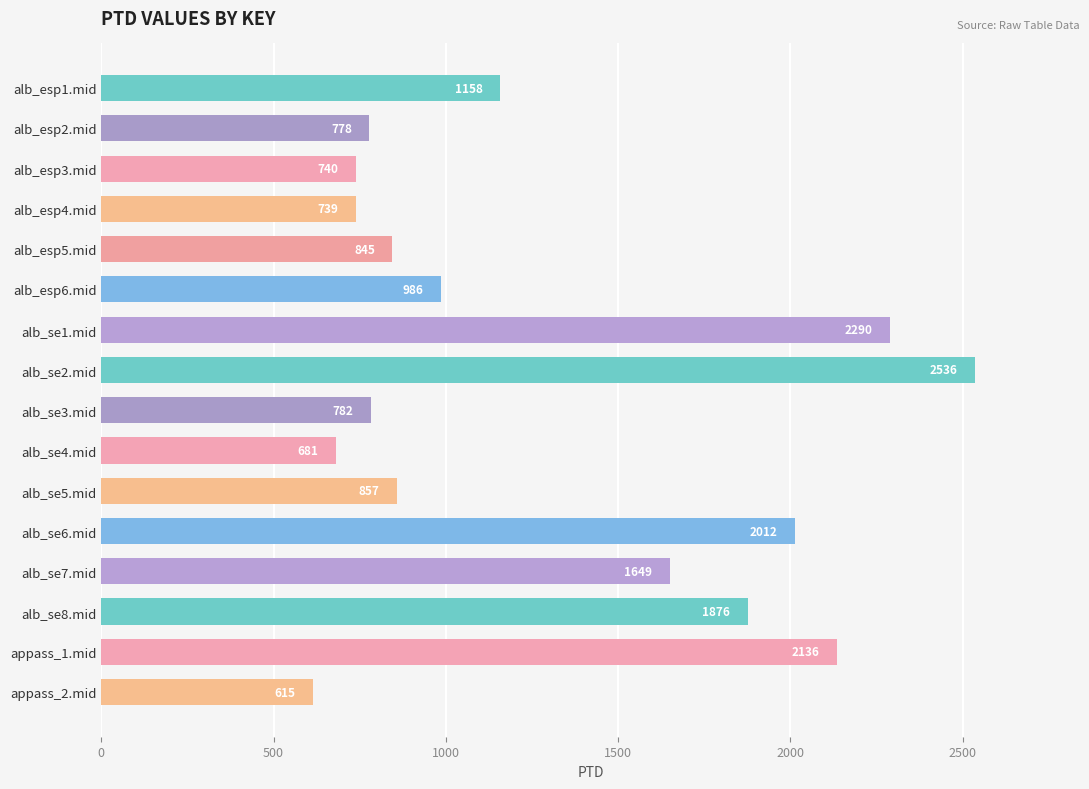

Count the number of values greater than 985.

8